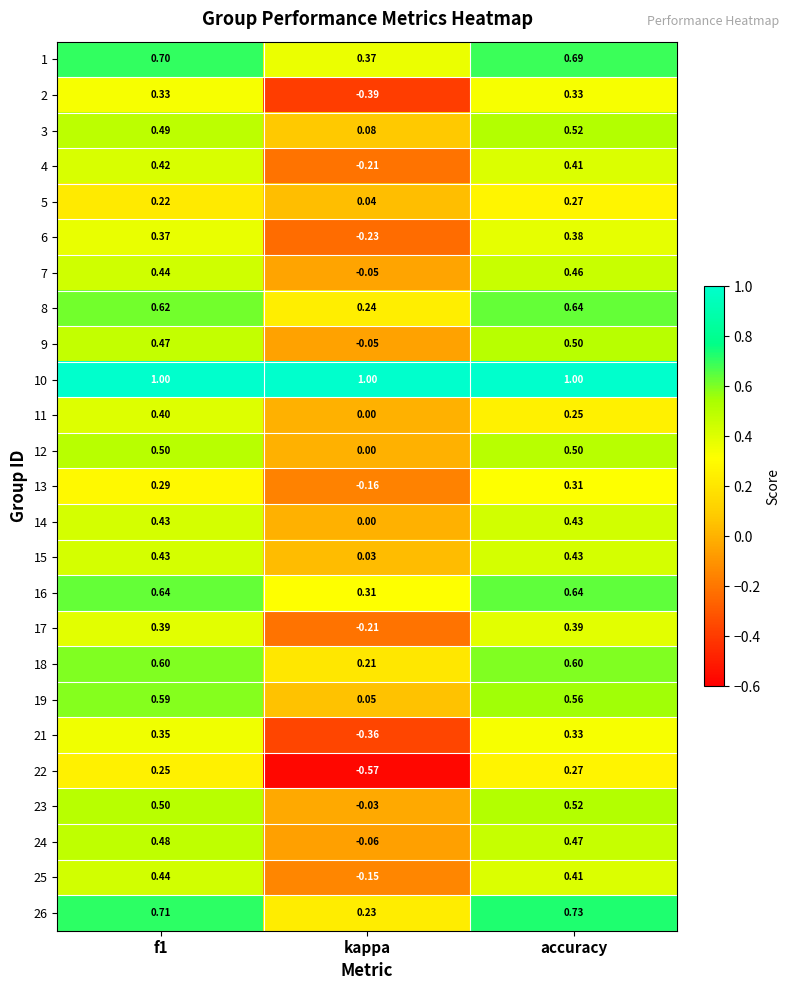

Which label corresponds to the smallest value in the chart?

kappa